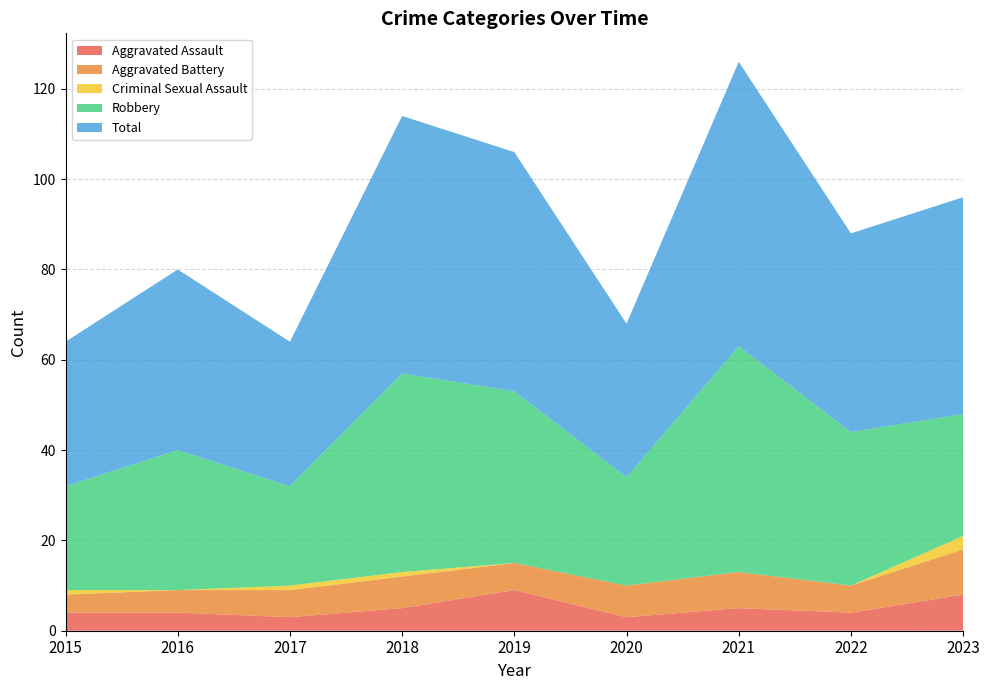

Reading left to right, extract all data points from this chart.

Aggravated Assault: 4	4	3	5	9	3	5	4	8
Aggravated Battery: 4	5	6	7	6	7	8	6	10
Criminal Sexual Assault: 1	0	1	1	0	0	0	0	3
Robbery: 23	31	22	44	38	24	50	34	27
Total: 32	40	32	57	53	34	63	44	48